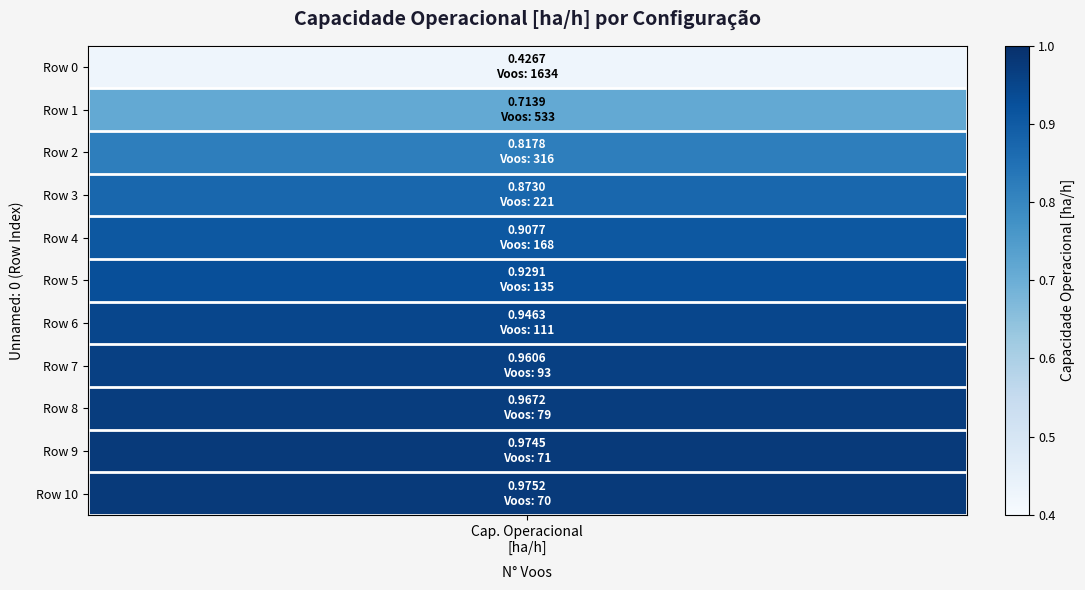

Reading left to right, what are all the values shown in this chart?

0.4	0.7	0.8	0.9	0.9	0.9	0.9	1.0	1.0	1.0	1.0